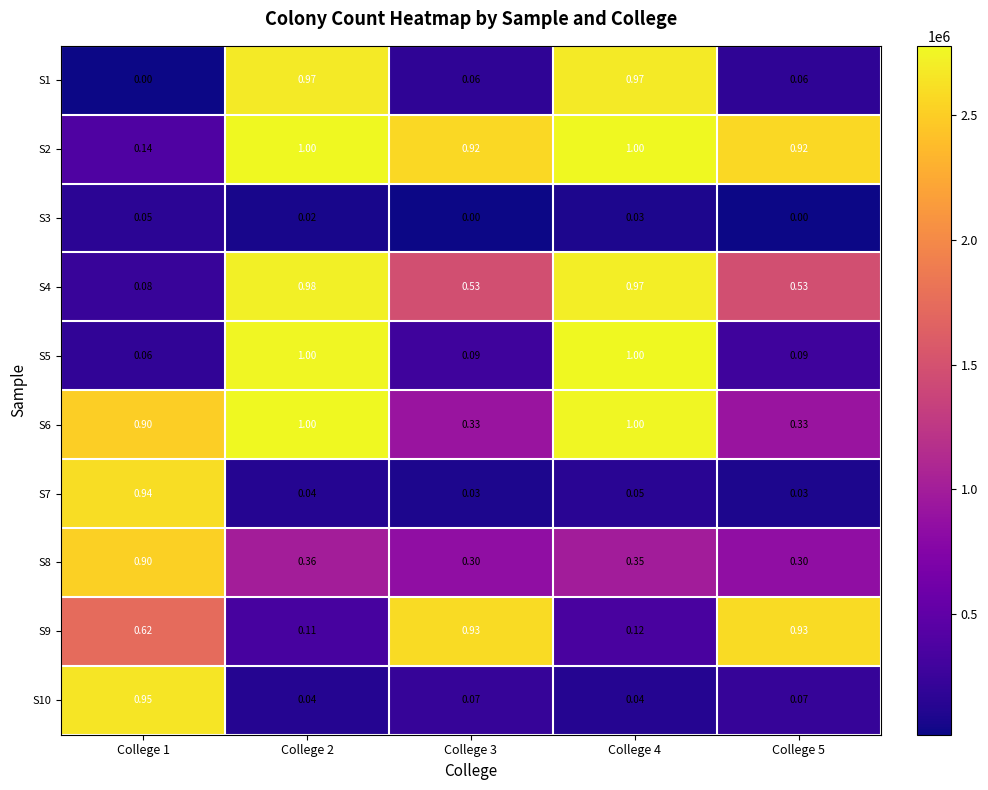

Is the value of S2 at College 4 greater than the value of S9 at College 2?

Yes